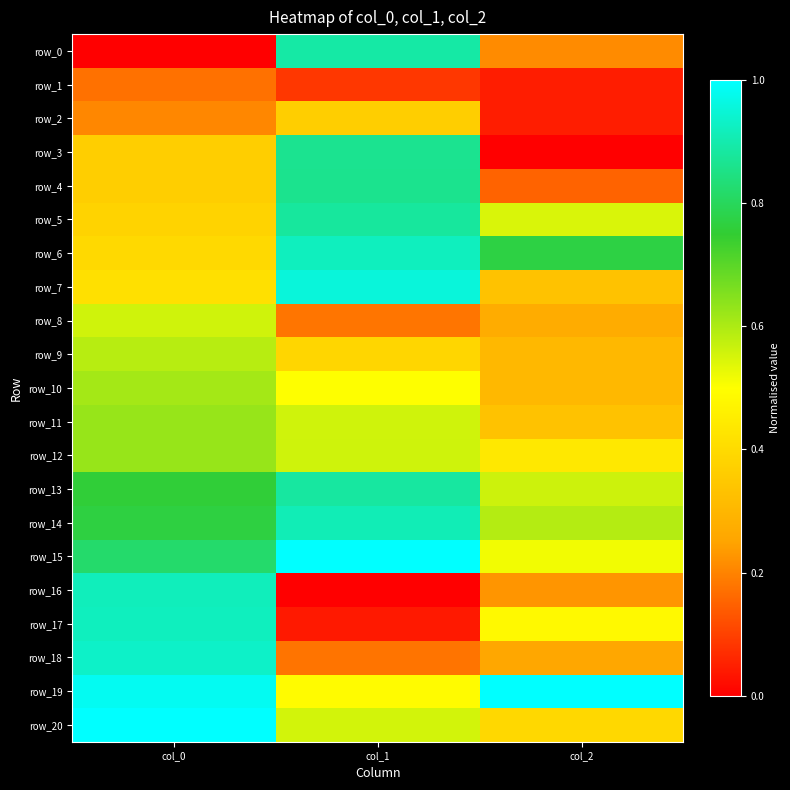

At how many categories does at least one series exceed 0?

3